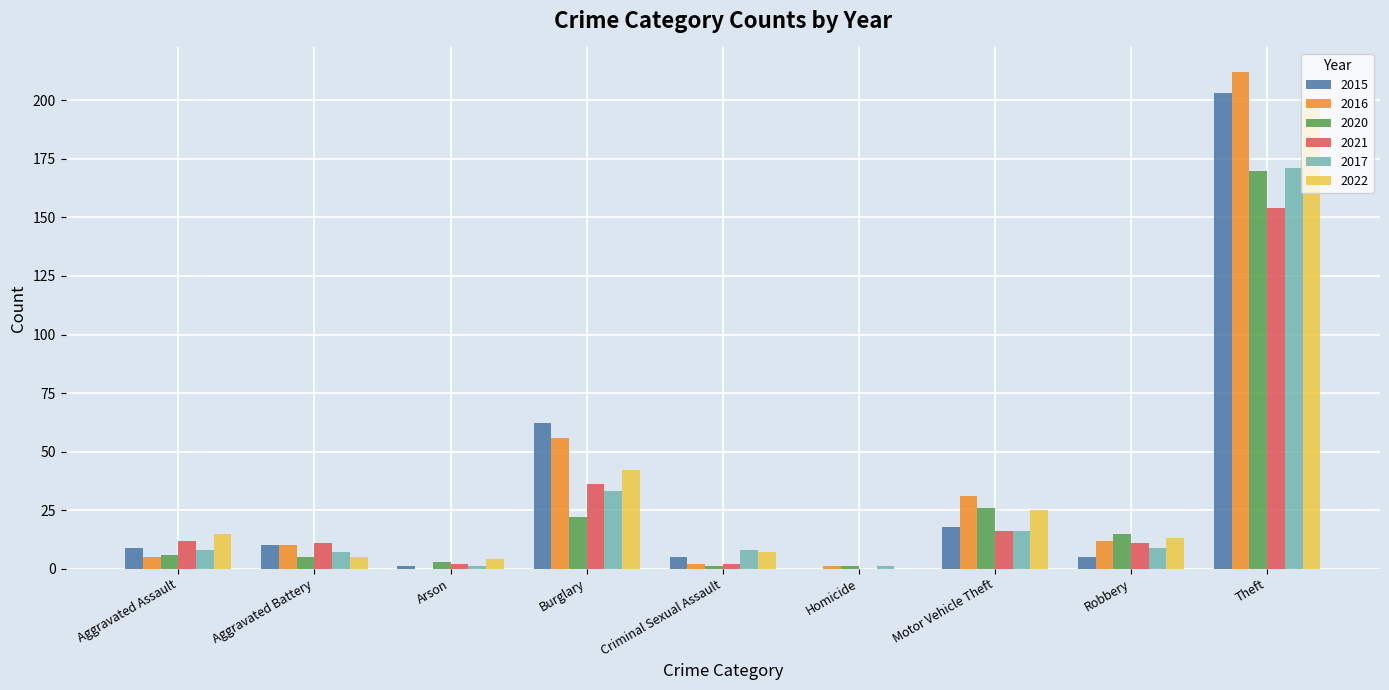

Is the value of 2021 at Arson greater than the value of 2022 at Robbery?

No